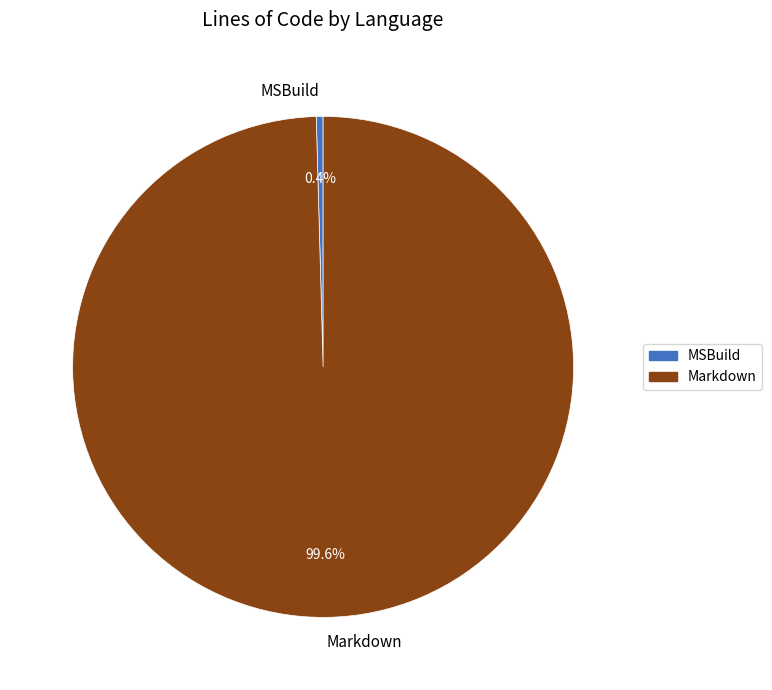

Between Markdown and MSBuild, which is larger?

Markdown